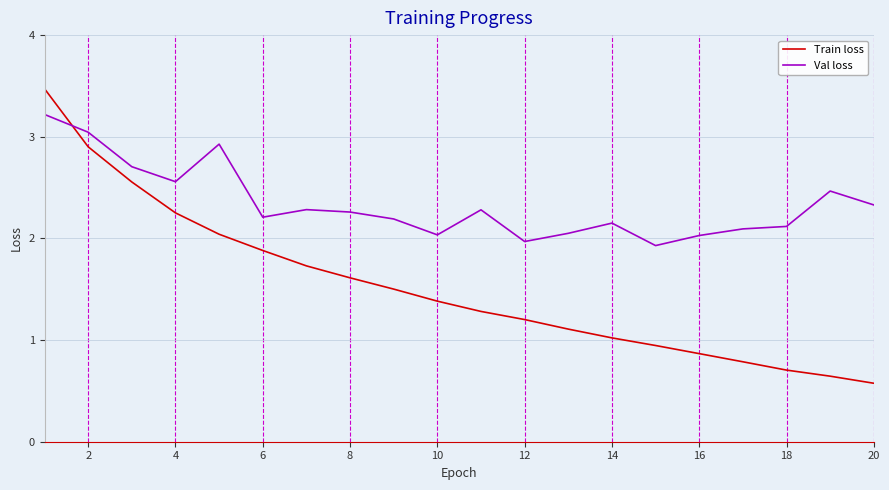

How many values in the Val loss series exceed 2?

18